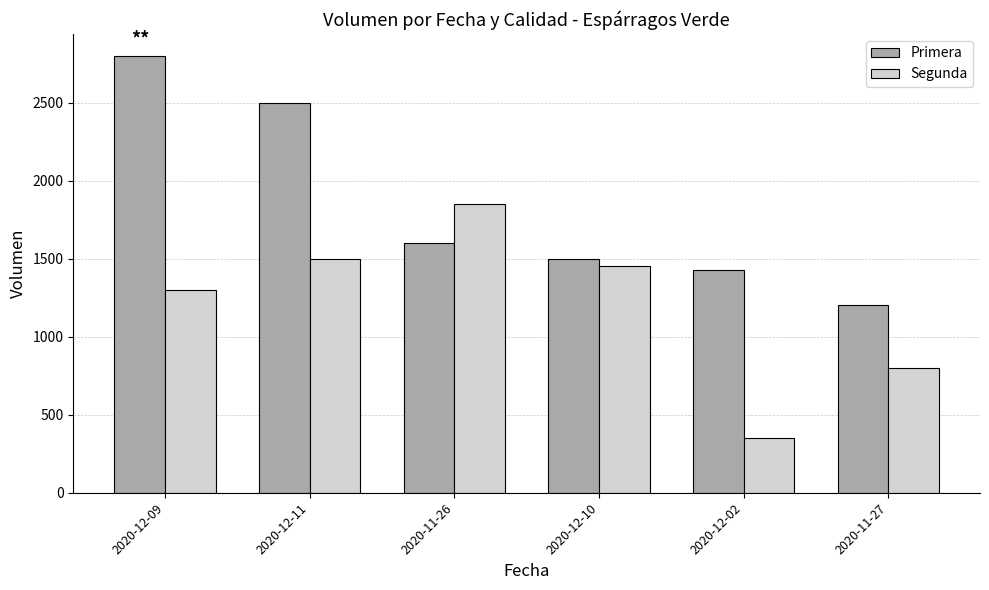

What is the average value of the Primera series?

1838